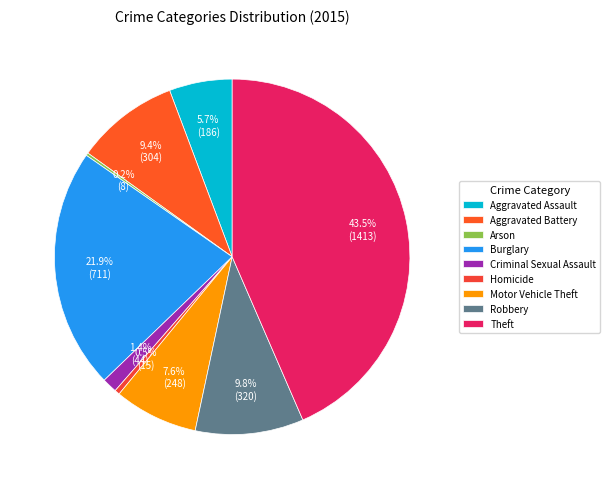

Is it true that Aggravated Assault is 16% of the pie?

False